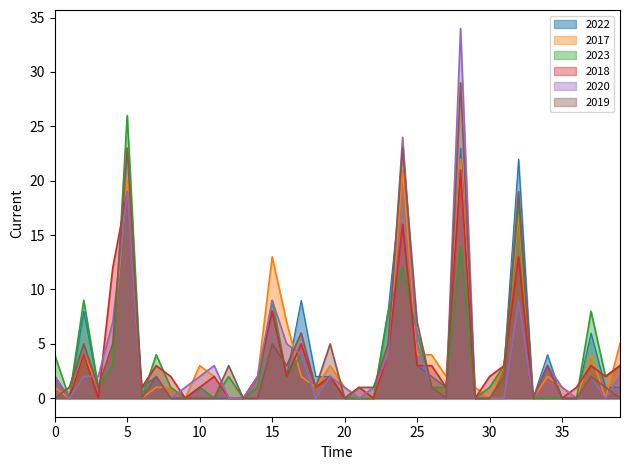

Which series has the widest spread of values?

2020